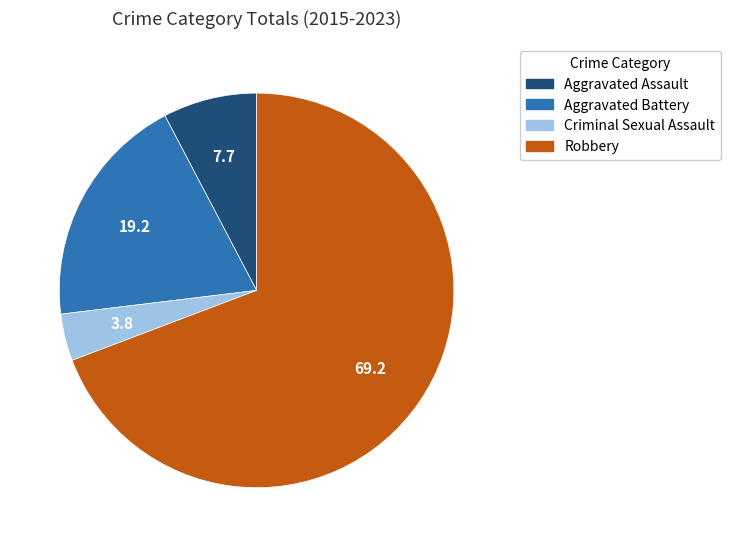

What is the majority slice?

Robbery